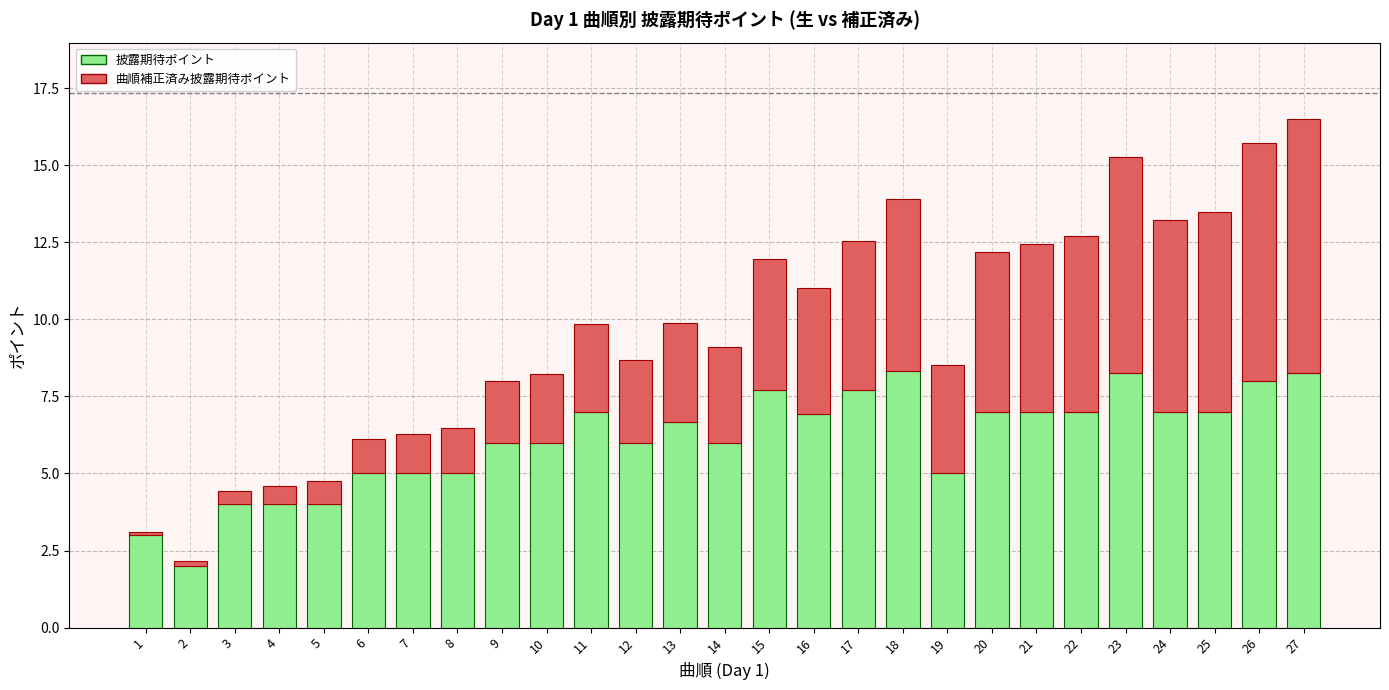

What is the total value across all series at 3?

4.4